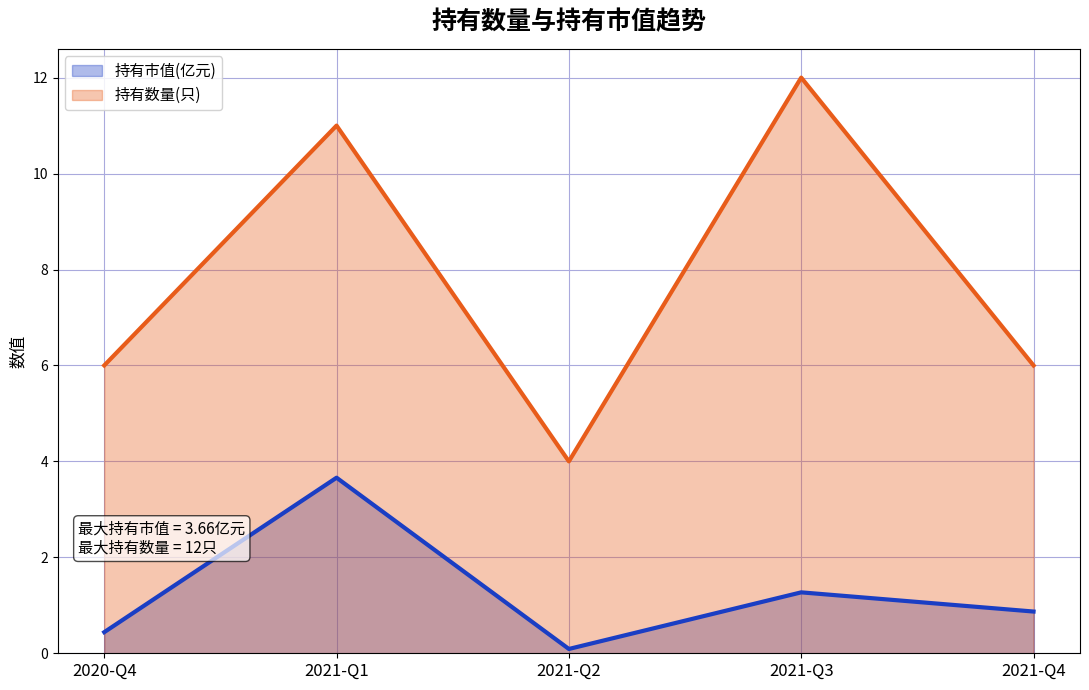

Reading left to right, extract all data points from this chart.

持有市值(亿元): 2020-Q4=0.4	2021-Q1=3.7	2021-Q2=0.1	2021-Q3=1.3	2021-Q4=0.9
持有数量(只): 2020-Q4=6.0	2021-Q1=11.0	2021-Q2=4.0	2021-Q3=12.0	2021-Q4=6.0